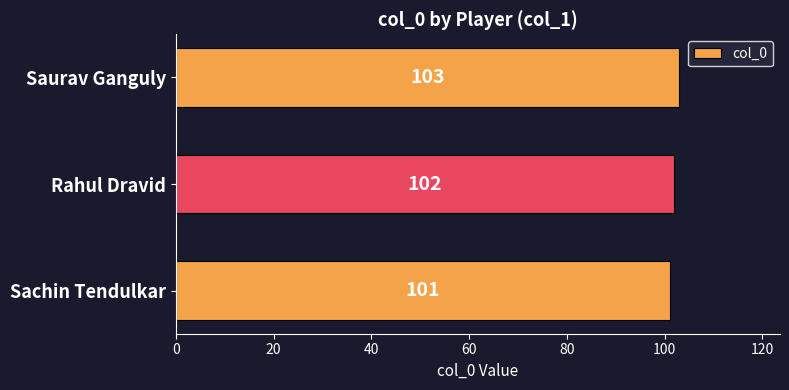

How many series are shown in this chart?

1